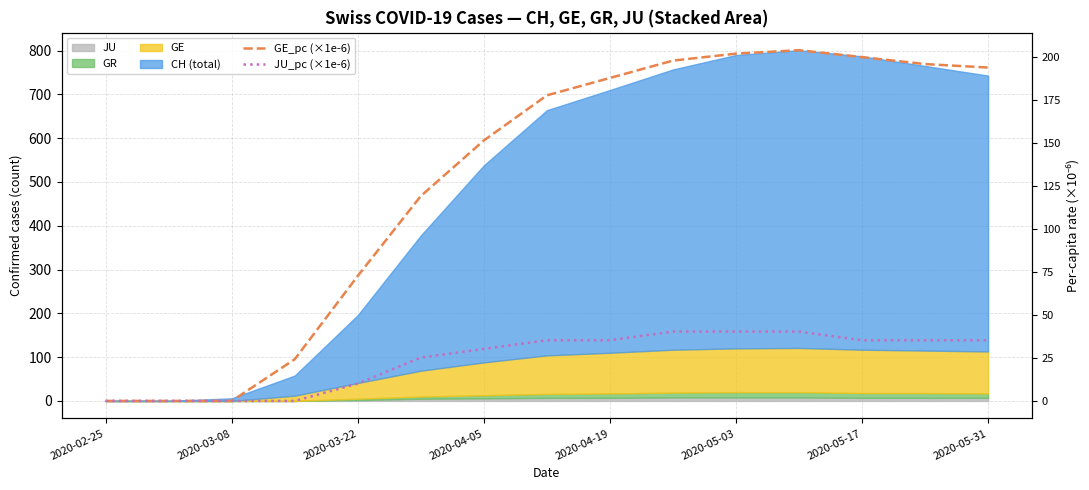

Which has a higher value, 2020-03-08 or 2020-04-05?

2020-04-05